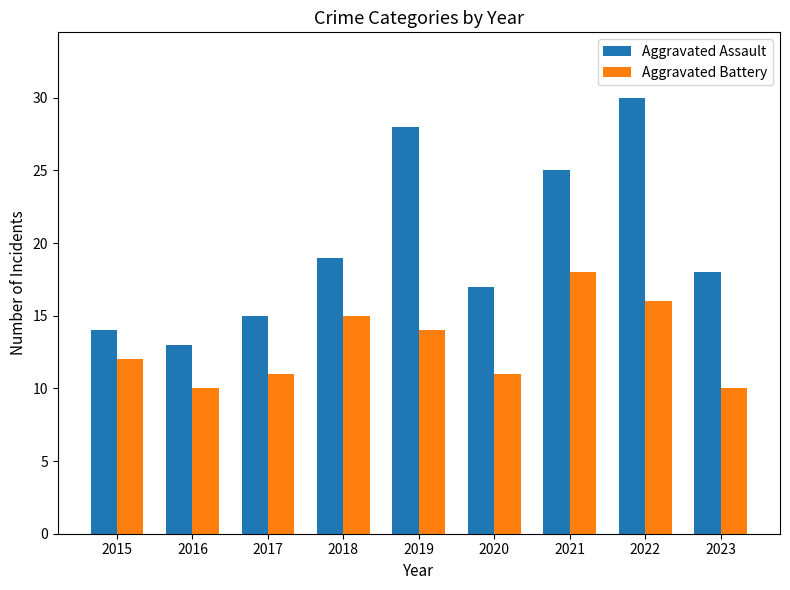

Reading left to right, extract all data points from this chart.

Aggravated Assault: 2015=14	2016=13	2017=15	2018=19	2019=28	2020=17	2021=25	2022=30	2023=18
Aggravated Battery: 2015=12	2016=10	2017=11	2018=15	2019=14	2020=11	2021=18	2022=16	2023=10